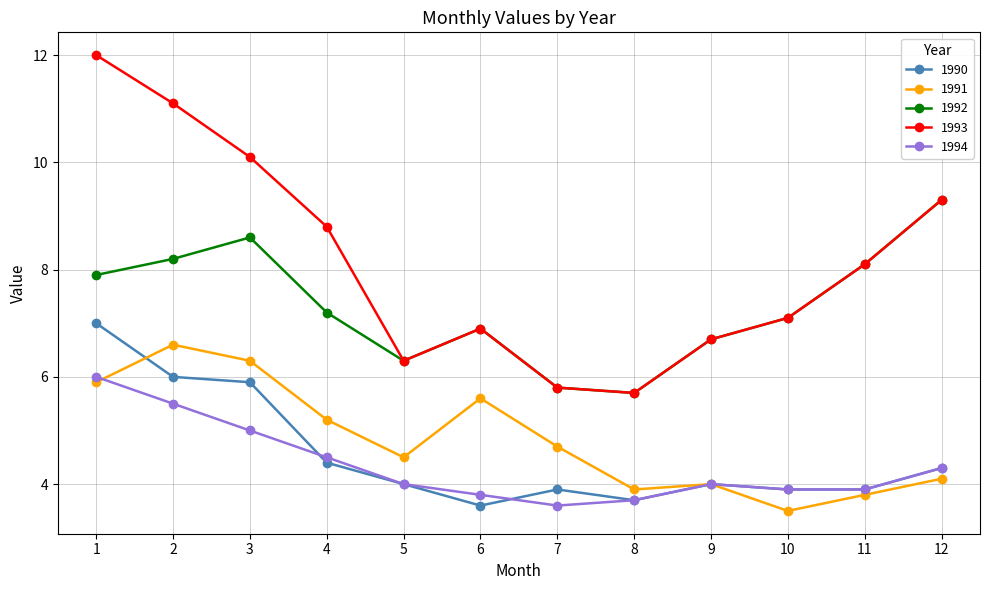

True or false: 1990 and 1992 intersect in this chart.

False